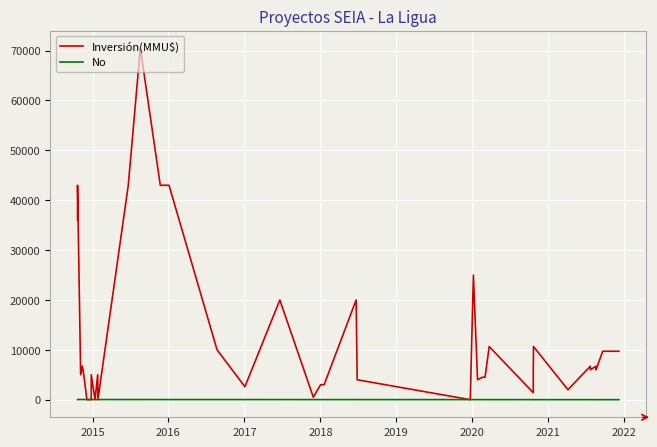

What is the sum of all Inversión(MMU$) values?

481922